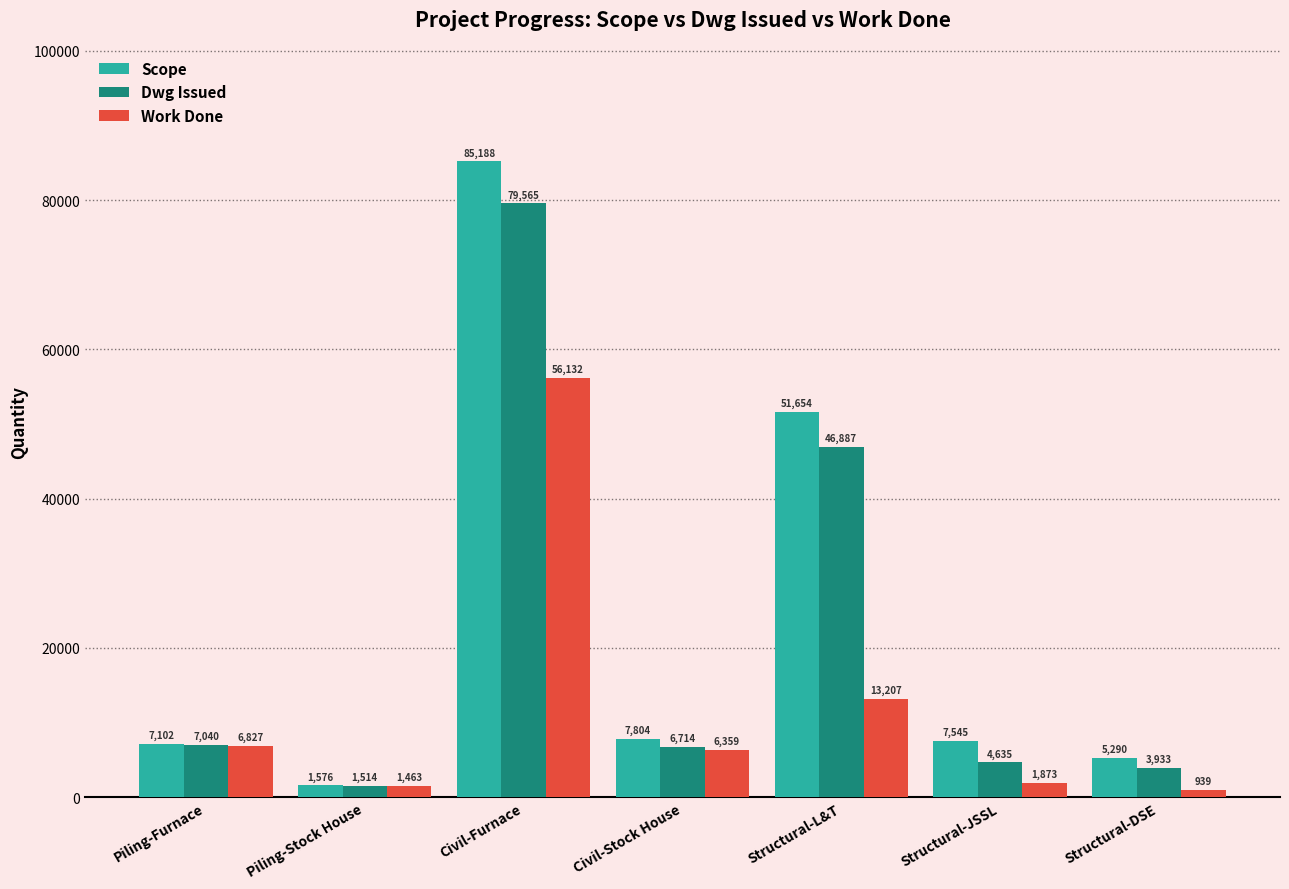

Which series has the largest total across all categories?

Scope